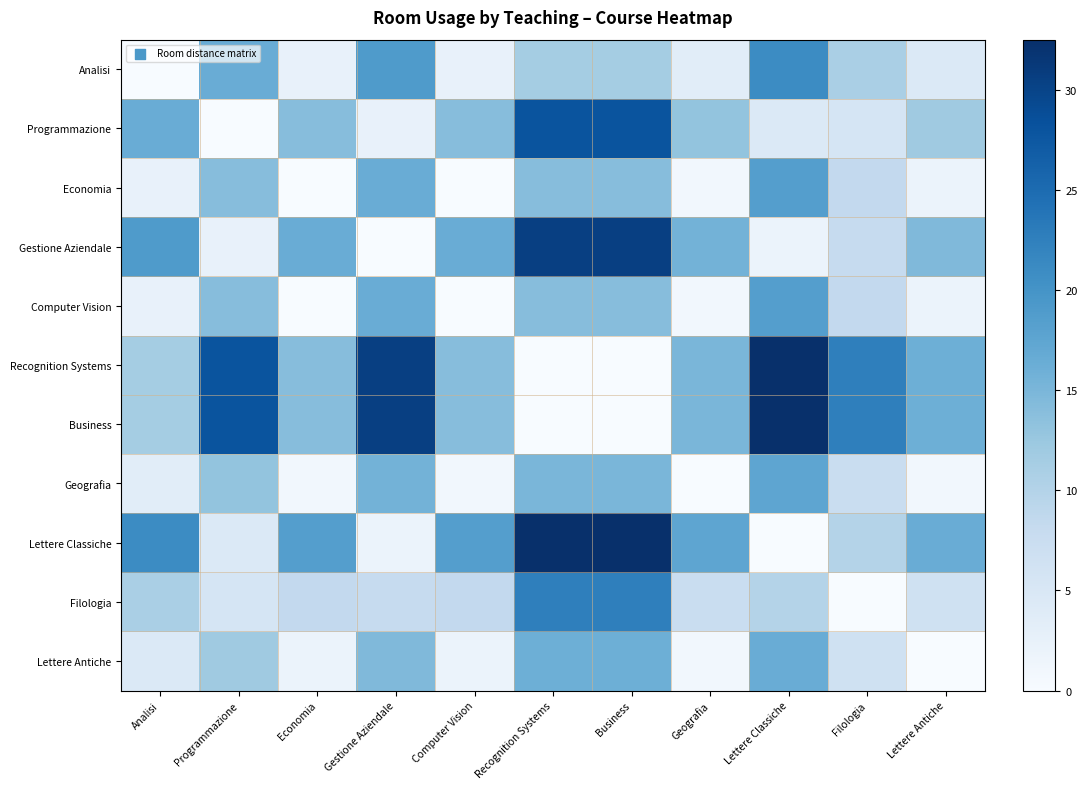

Reading left to right, extract all data points from this chart.

Analisi: Analisi=0.0	Programmazione=16.5	Economia=2.5	Gestione Aziendale=19.0	Computer Vision=2.5	Recognition Systems=11.5	Business=11.5	Geografia=3.5	Lettere Classiche=21.0	Filologia=11.0	Lettere Antiche=4.5
Programmazione: Analisi=16.5	Programmazione=0.0	Economia=14.0	Gestione Aziendale=2.5	Computer Vision=14.0	Recognition Systems=28.0	Business=28.0	Geografia=13.0	Lettere Classiche=4.5	Filologia=5.5	Lettere Antiche=12.0
Economia: Analisi=2.5	Programmazione=14.0	Economia=0.0	Gestione Aziendale=16.5	Computer Vision=0.0	Recognition Systems=14.0	Business=14.0	Geografia=1.0	Lettere Classiche=18.5	Filologia=8.5	Lettere Antiche=2.0
Gestione Aziendale: Analisi=19.0	Programmazione=2.5	Economia=16.5	Gestione Aziendale=0.0	Computer Vision=16.5	Recognition Systems=30.5	Business=30.5	Geografia=15.5	Lettere Classiche=2.0	Filologia=8.0	Lettere Antiche=14.5
Computer Vision: Analisi=2.5	Programmazione=14.0	Economia=0.0	Gestione Aziendale=16.5	Computer Vision=0.0	Recognition Systems=14.0	Business=14.0	Geografia=1.0	Lettere Classiche=18.5	Filologia=8.5	Lettere Antiche=2.0
Recognition Systems: Analisi=11.5	Programmazione=28.0	Economia=14.0	Gestione Aziendale=30.5	Computer Vision=14.0	Recognition Systems=0.0	Business=0.0	Geografia=15.0	Lettere Classiche=32.5	Filologia=22.5	Lettere Antiche=16.0
Business: Analisi=11.5	Programmazione=28.0	Economia=14.0	Gestione Aziendale=30.5	Computer Vision=14.0	Recognition Systems=0.0	Business=0.0	Geografia=15.0	Lettere Classiche=32.5	Filologia=22.5	Lettere Antiche=16.0
Geografia: Analisi=3.5	Programmazione=13.0	Economia=1.0	Gestione Aziendale=15.5	Computer Vision=1.0	Recognition Systems=15.0	Business=15.0	Geografia=0.0	Lettere Classiche=17.5	Filologia=7.5	Lettere Antiche=1.0
Lettere Classiche: Analisi=21.0	Programmazione=4.5	Economia=18.5	Gestione Aziendale=2.0	Computer Vision=18.5	Recognition Systems=32.5	Business=32.5	Geografia=17.5	Lettere Classiche=0.0	Filologia=10.0	Lettere Antiche=16.5
Filologia: Analisi=11.0	Programmazione=5.5	Economia=8.5	Gestione Aziendale=8.0	Computer Vision=8.5	Recognition Systems=22.5	Business=22.5	Geografia=7.5	Lettere Classiche=10.0	Filologia=0.0	Lettere Antiche=6.5
Lettere Antiche: Analisi=4.5	Programmazione=12.0	Economia=2.0	Gestione Aziendale=14.5	Computer Vision=2.0	Recognition Systems=16.0	Business=16.0	Geografia=1.0	Lettere Classiche=16.5	Filologia=6.5	Lettere Antiche=0.0